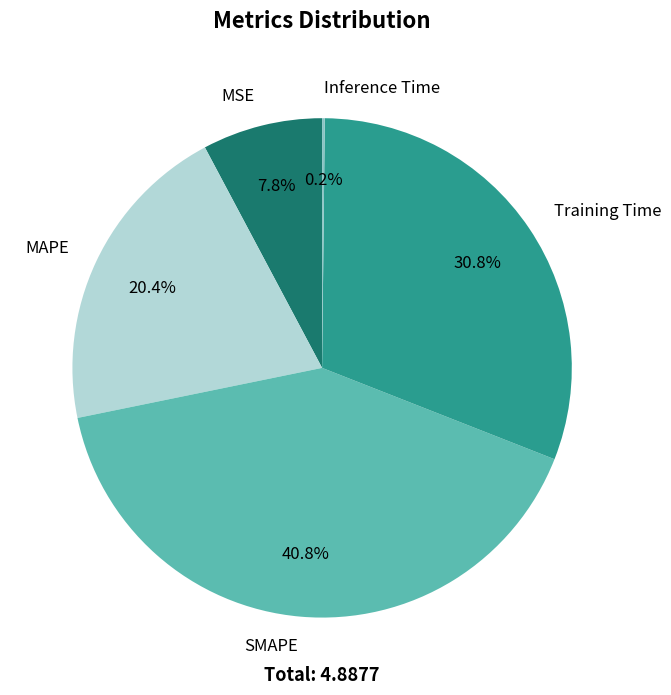

What percentage do Training Time and MSE together represent?

38.6%